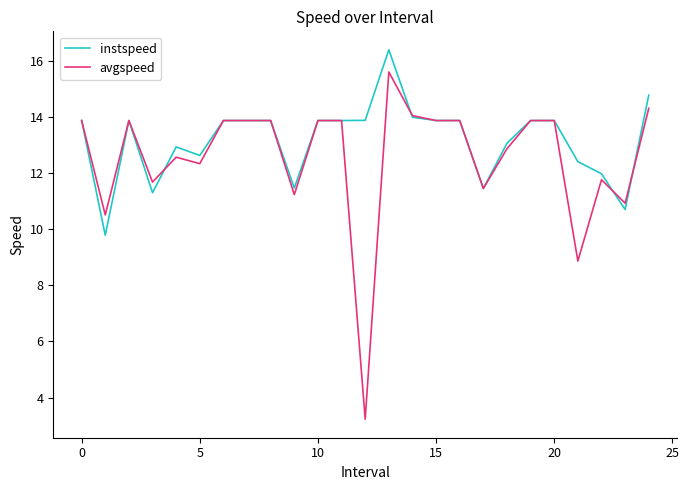

Rank the series by their maximum value, from highest to lowest.

instspeed, avgspeed